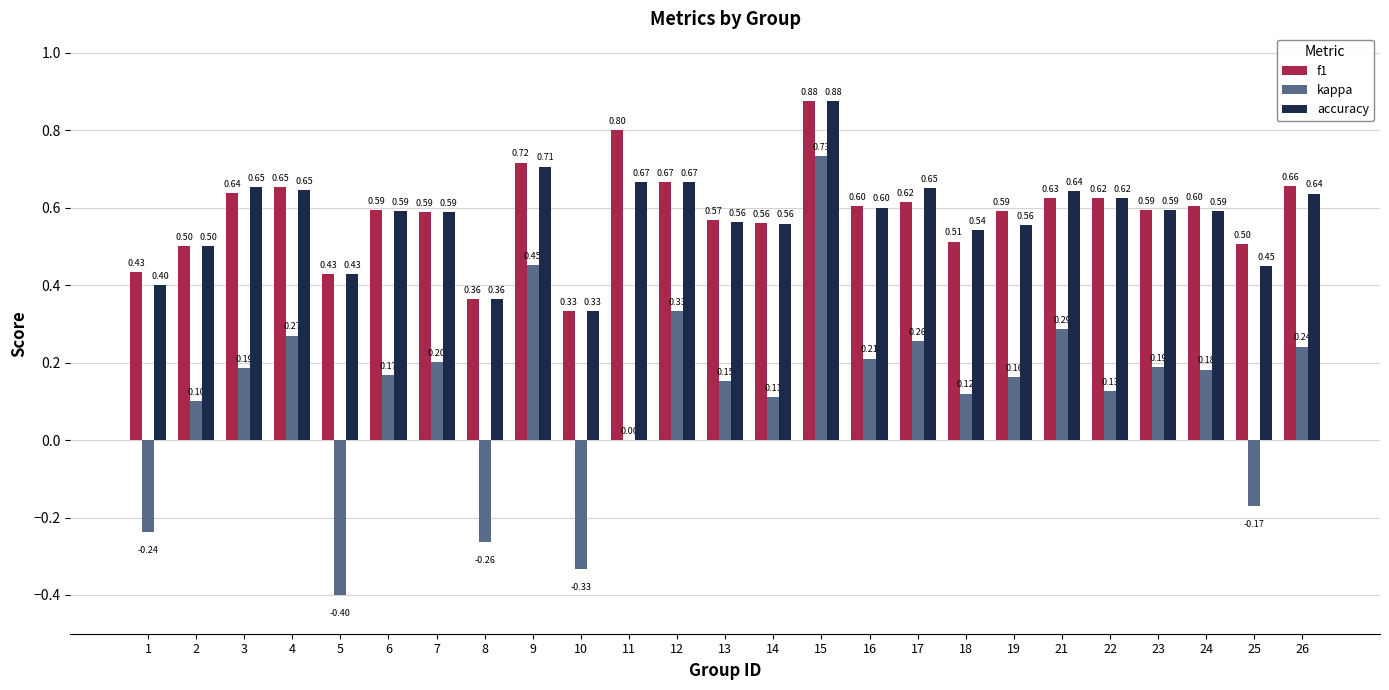

Read the f1 value at 14.

0.6